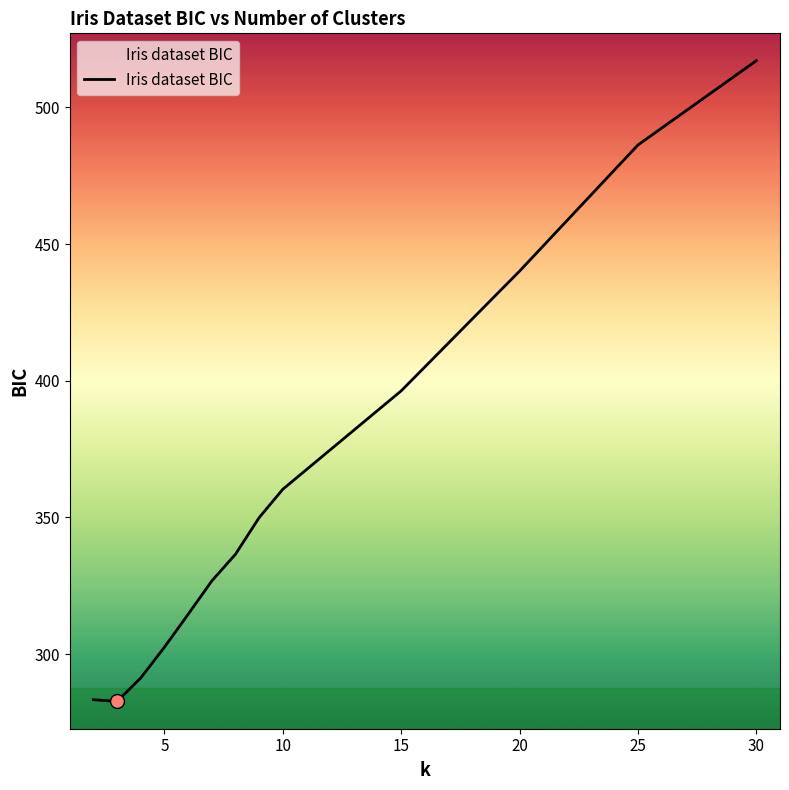

What is the difference between the maximum and minimum values?

234.4